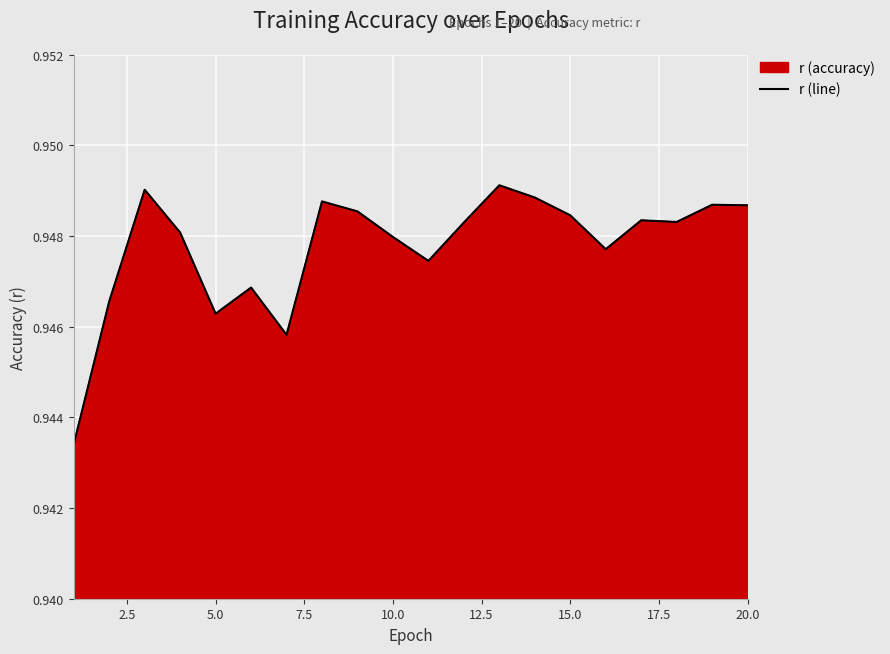

Is it true that the value at 10.0 is 0.3?

False